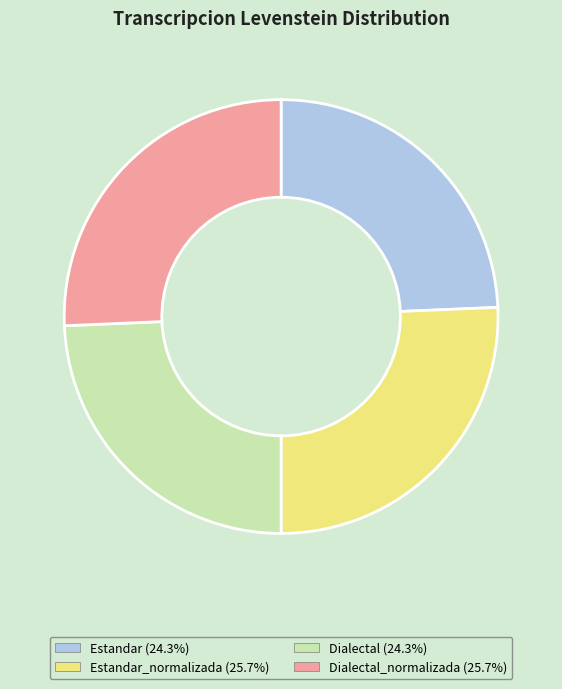

Is there a majority slice in this chart?

No